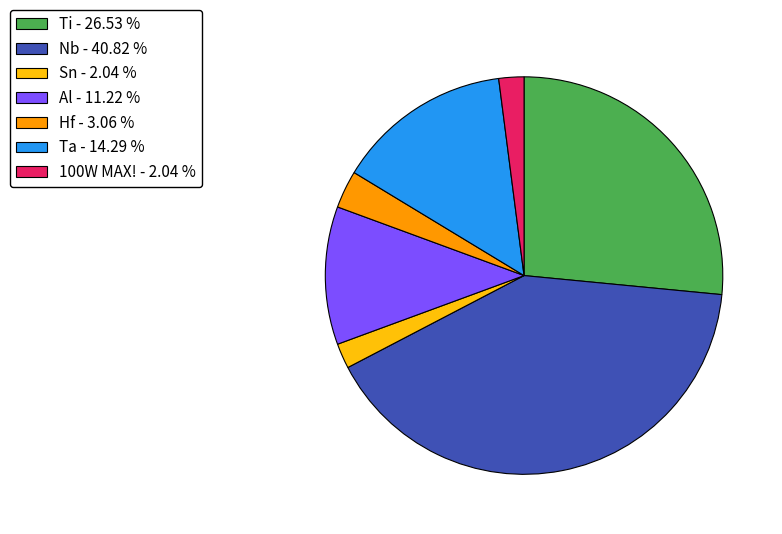

Is the sum of Al - 11.22 % and 100W MAX! - 2.04 % greater than half?

No